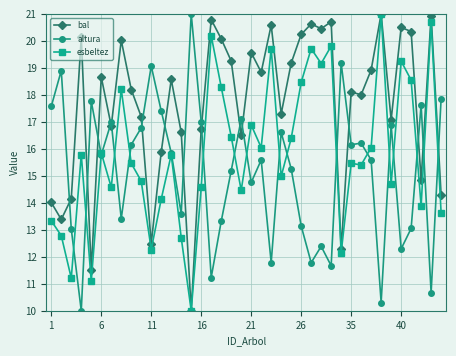

List the series in order of their overall mean, lowest first.

altura, esbeltez, bal